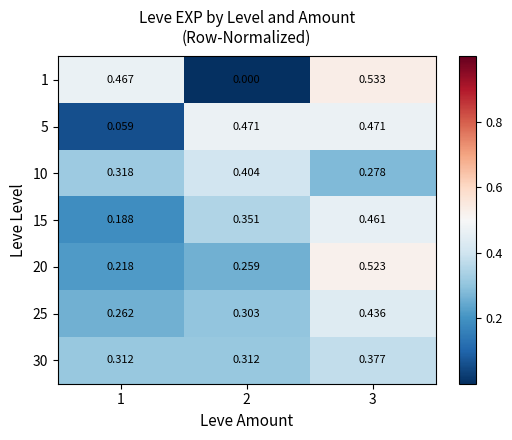

Count the number of data series in this chart.

7